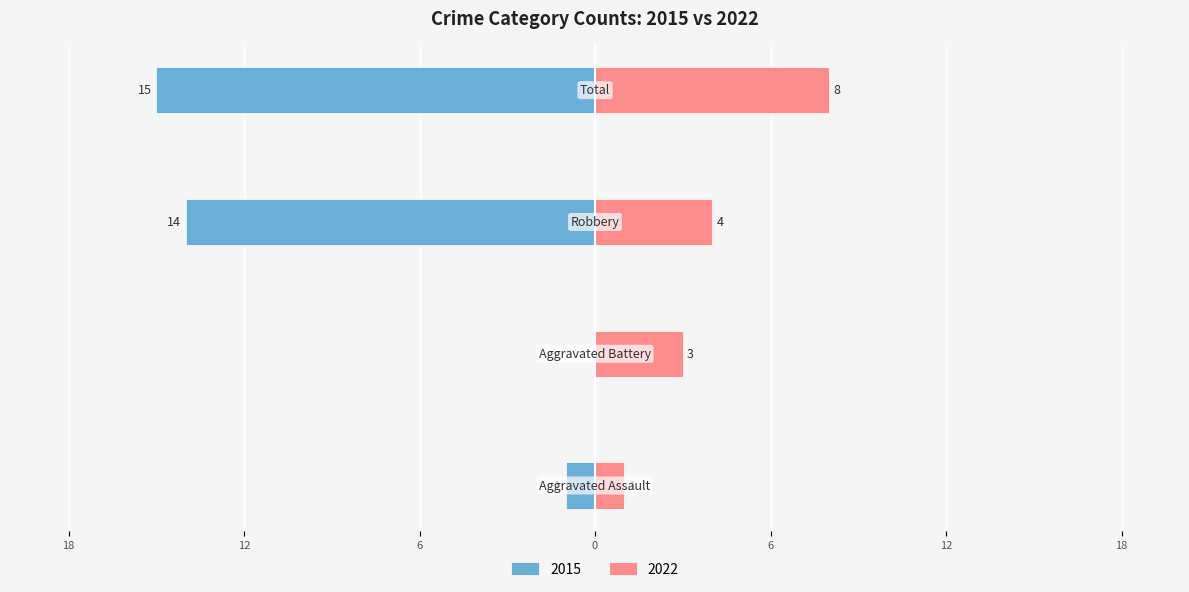

Between Total and Robbery, which is larger?

Total